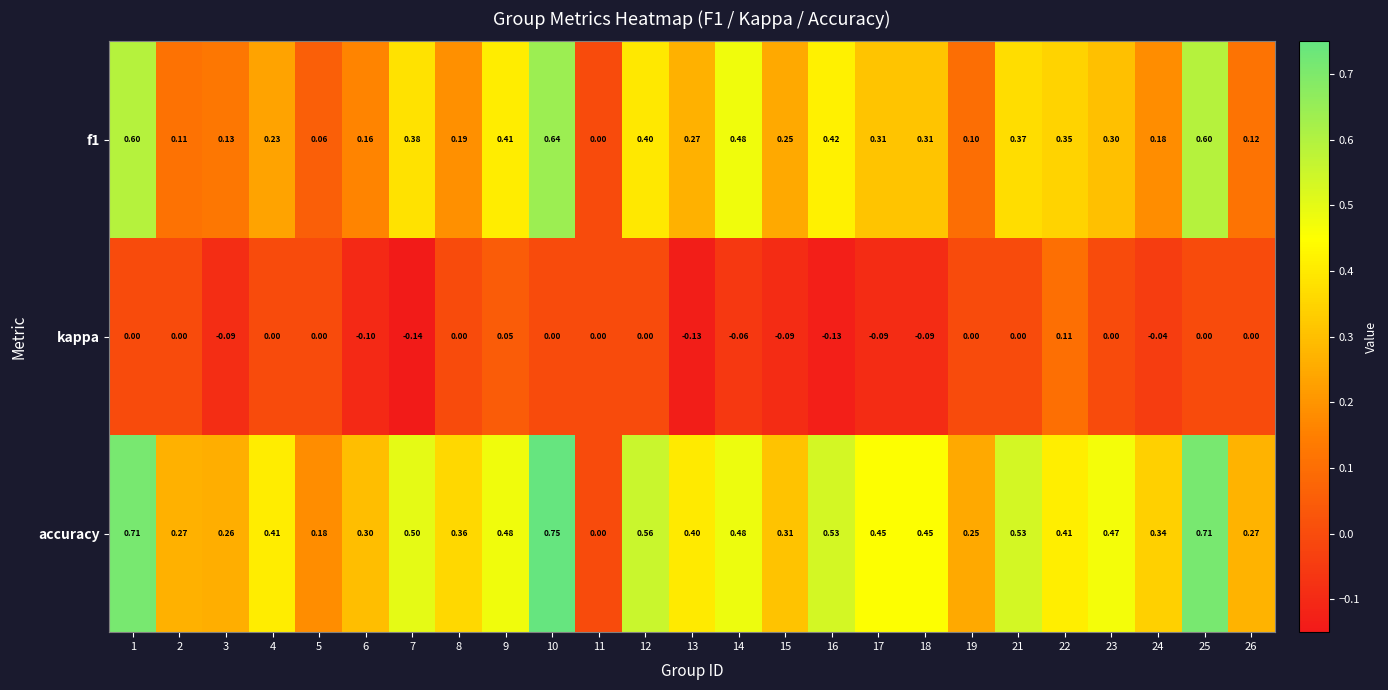

List the series in order of their overall mean, lowest first.

kappa, f1, accuracy